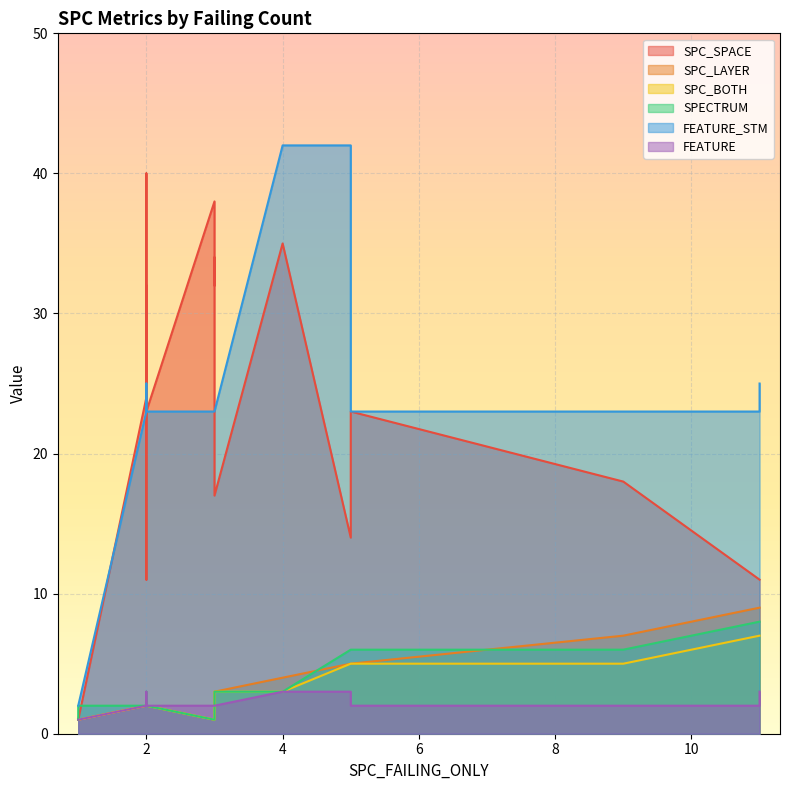

What is the difference between the maximum and second lowest values in the FEATURE_STM series?

40